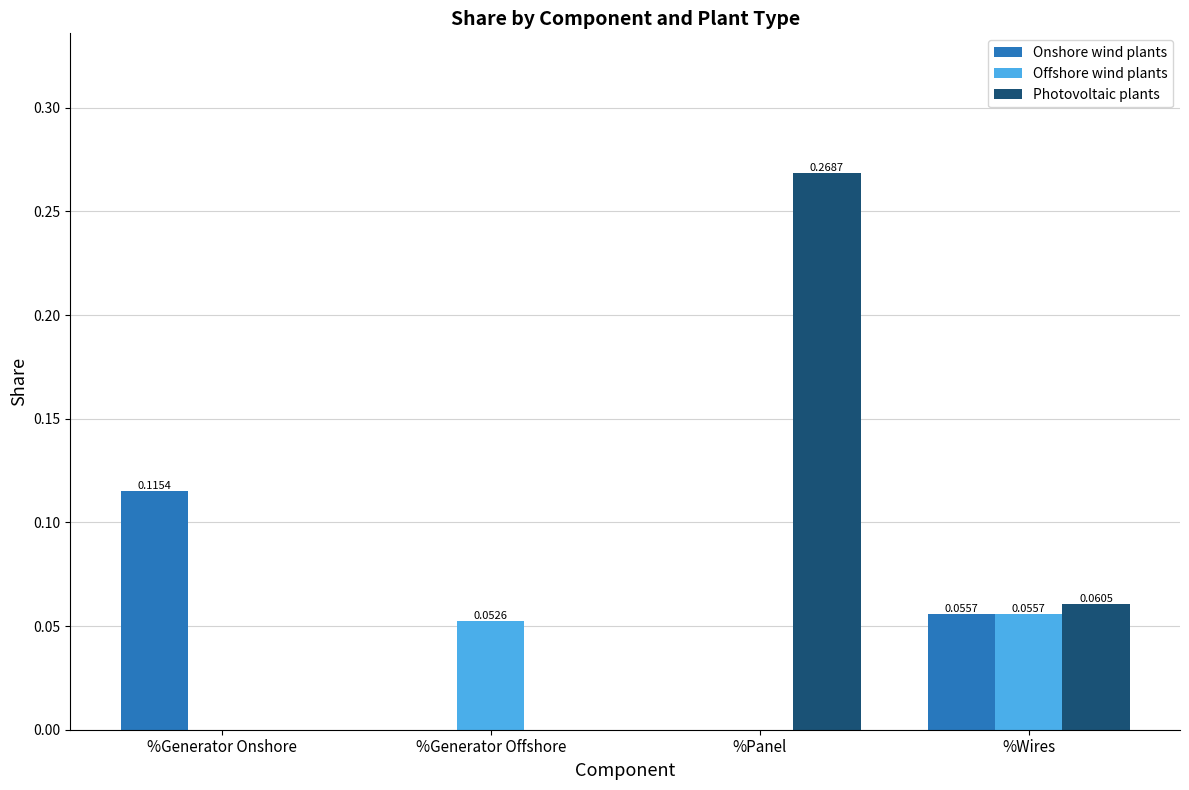

Which series changed the most between %Panel and %Wires?

Photovoltaic plants